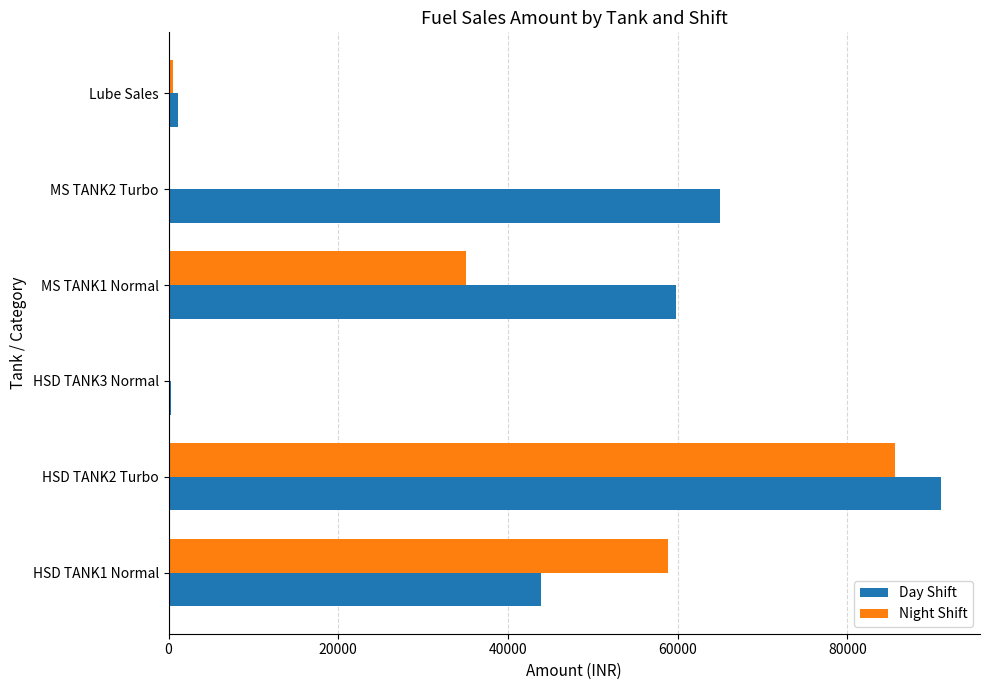

Which category has the highest value in the Day Shift series?

HSD TANK2 Turbo